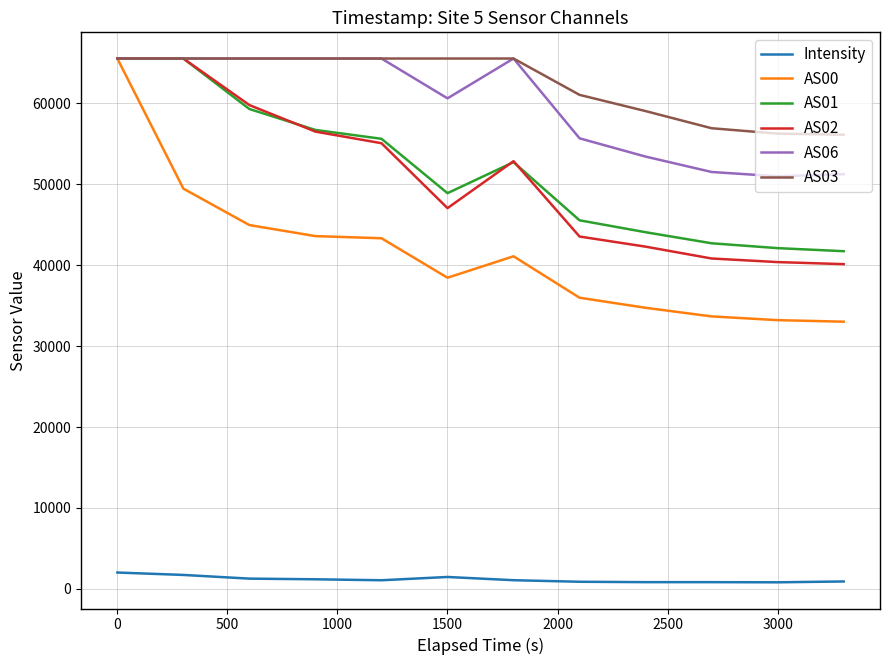

What is the lowest value of the AS06 series?

50984.0